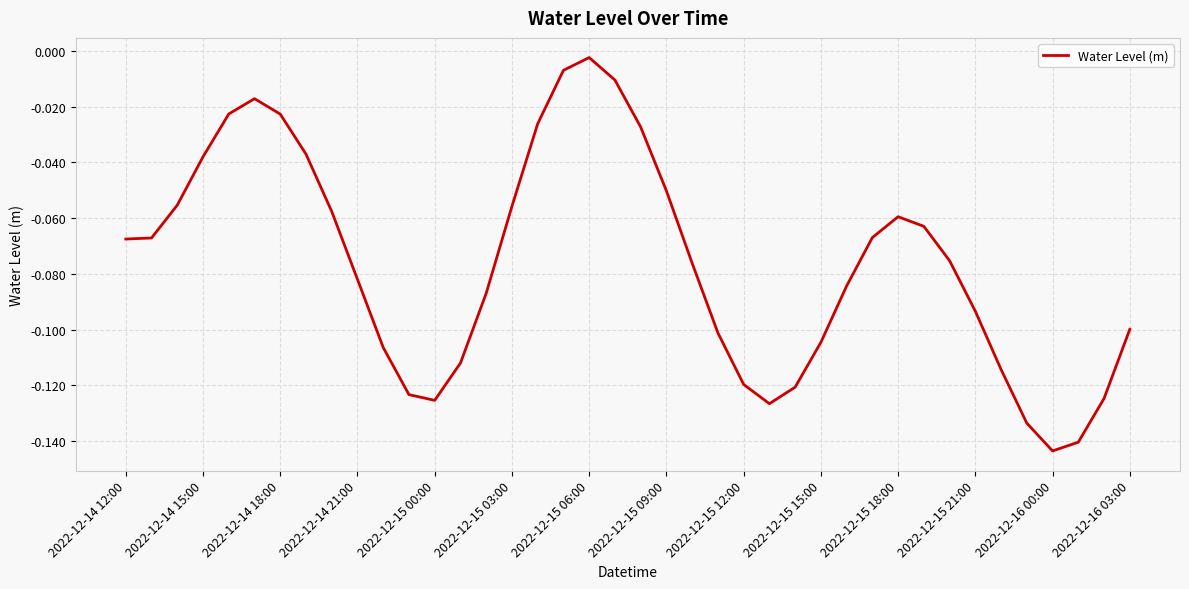

At which category does the chart reach its minimum across all series?

2022-12-16 00:00